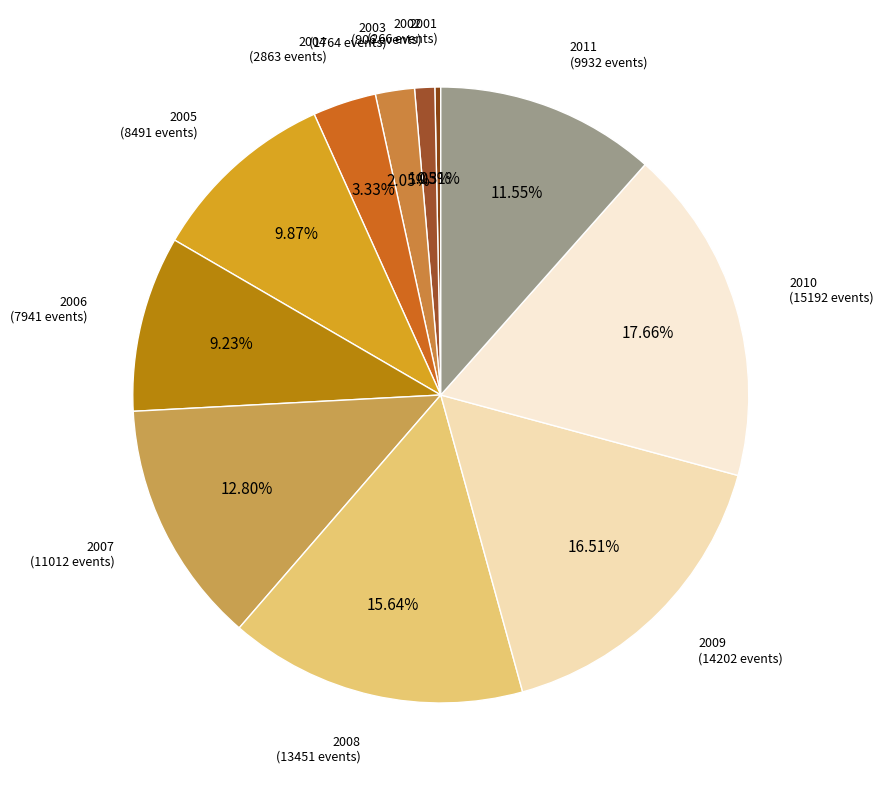

To the nearest percent, what portion does 2004 represent?

3%